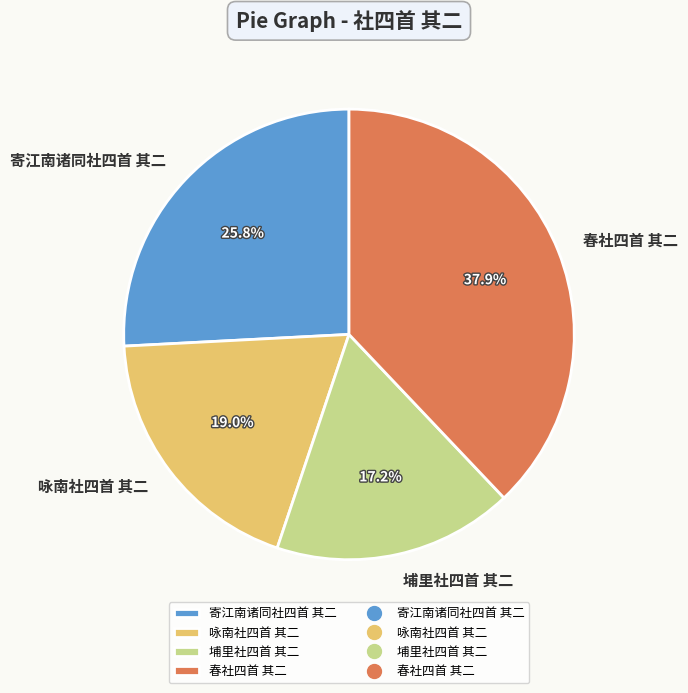

Count the number of slices in the pie.

4